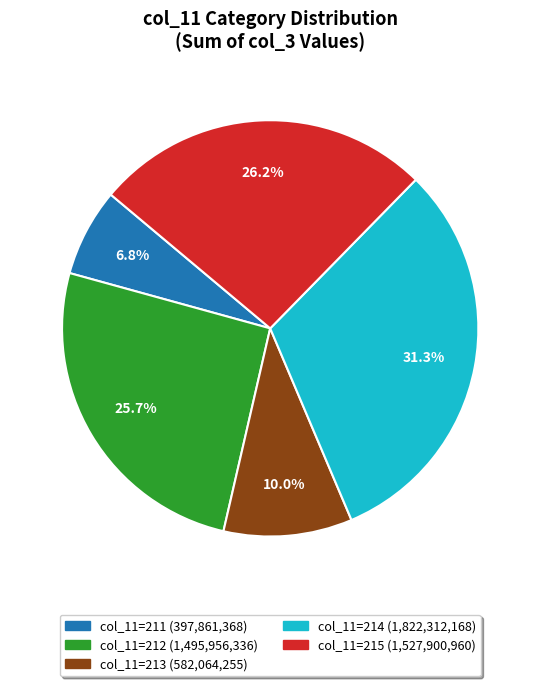

To the nearest percent, what is the average slice percentage?

20%